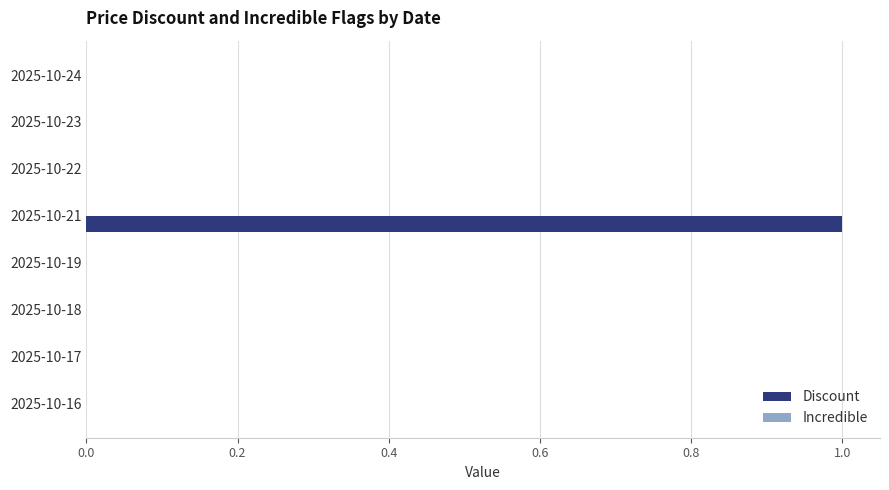

True or false: the data shows 0 at 2025-10-16.

True